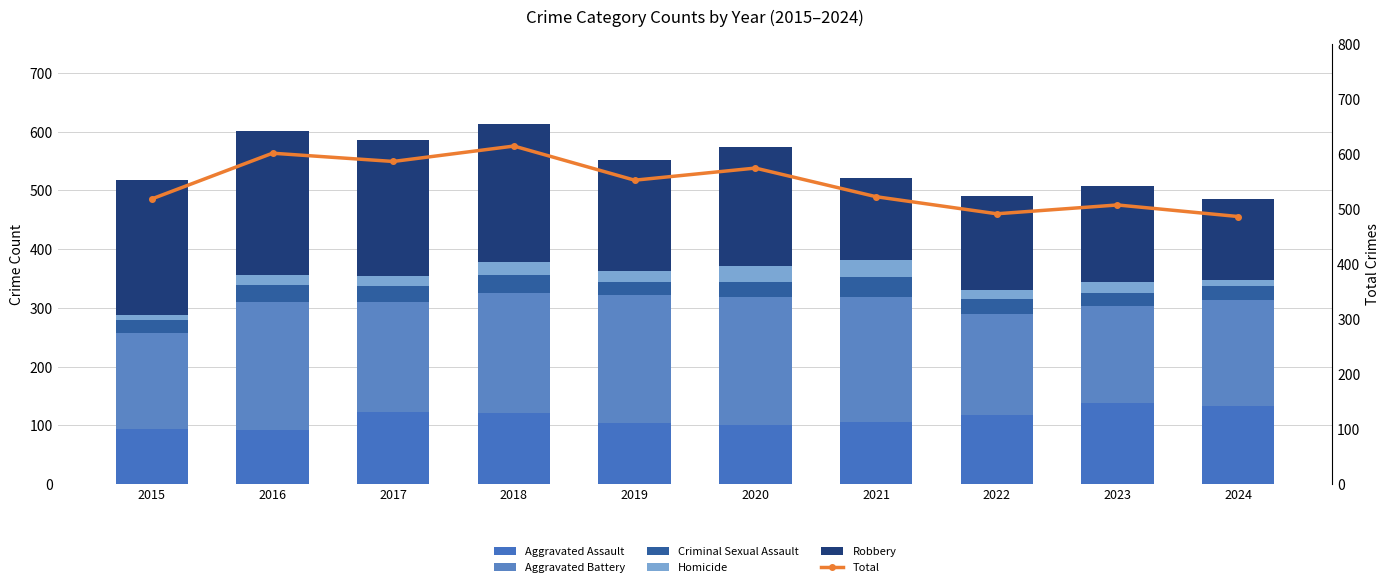

Rank the series at 2015 from highest to lowest value.

Total, Robbery, Aggravated Battery, Aggravated Assault, Criminal Sexual Assault, Homicide